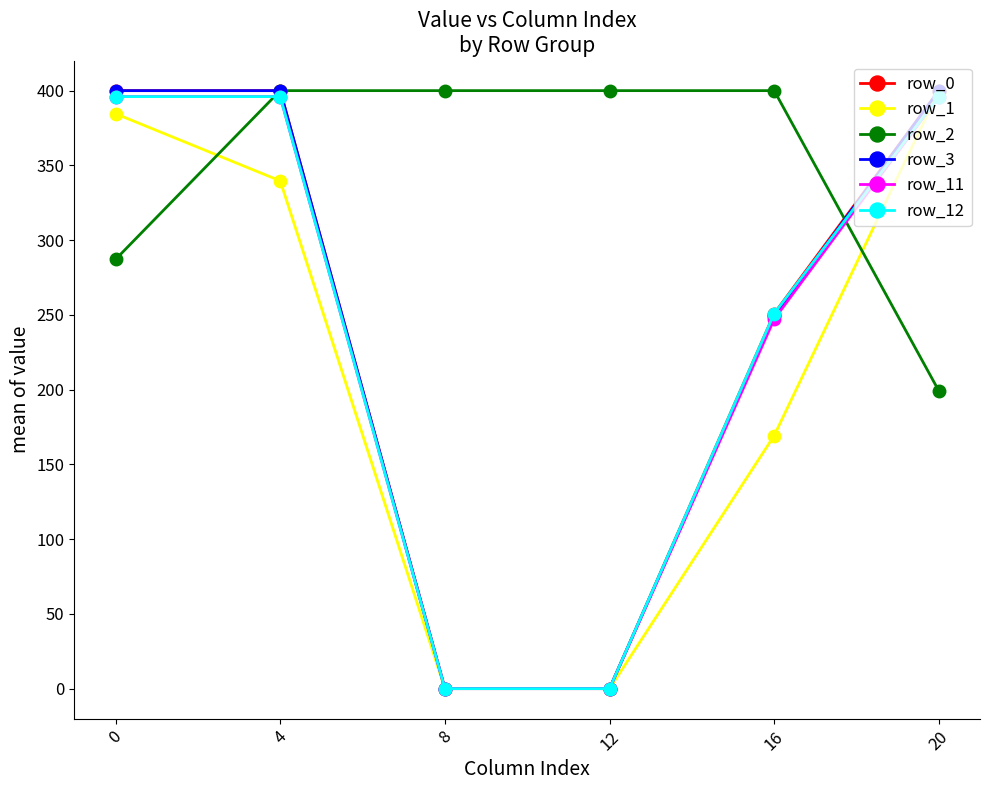

What are all the series names shown in the legend?

row_0, row_1, row_2, row_3, row_11, row_12